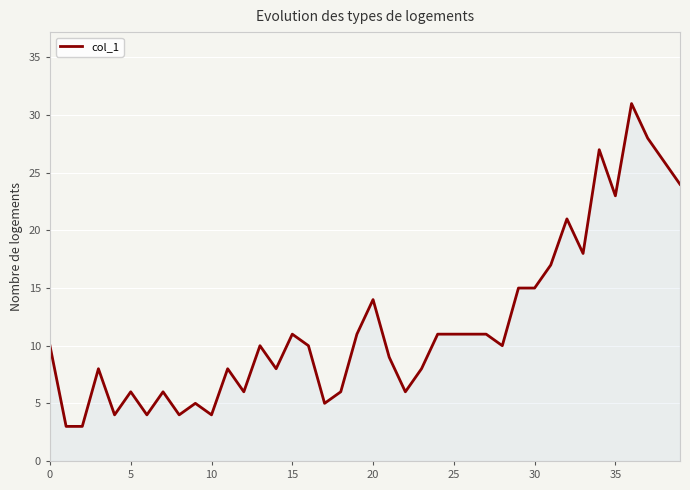

What is the minimum value shown in the chart?

3